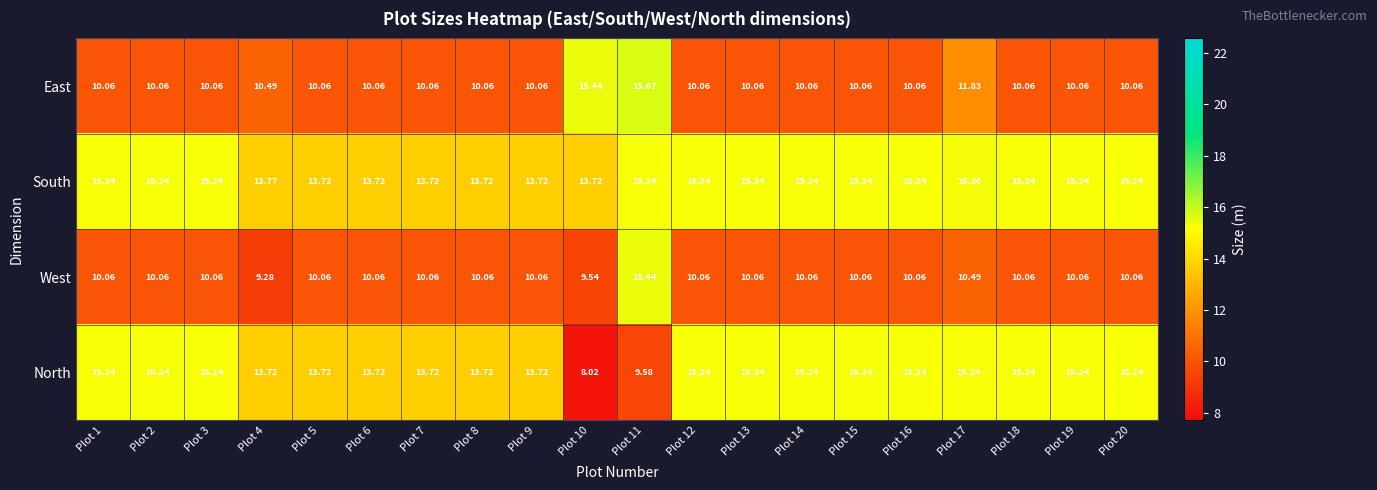

What is the minimum value shown in the chart?

8.0